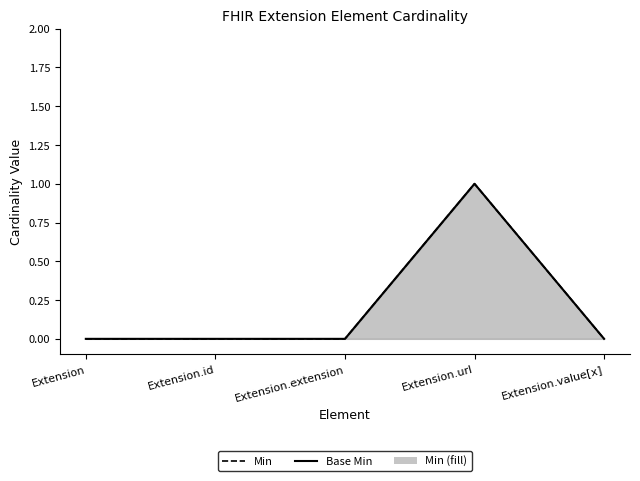

Does the chart have visible grid lines?

No